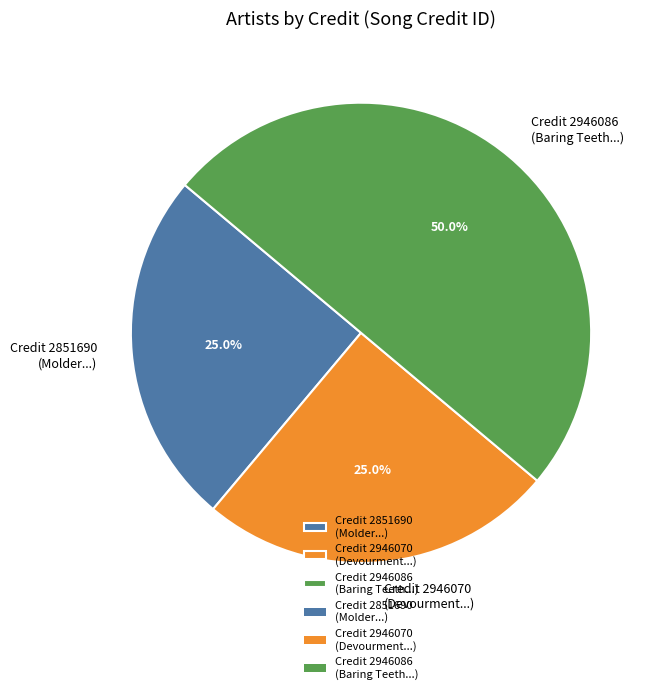

Between Credit 2946070 (Devourment...) and Credit 2946086 (Baring Teeth...), which is larger?

Credit 2946086 (Baring Teeth...)